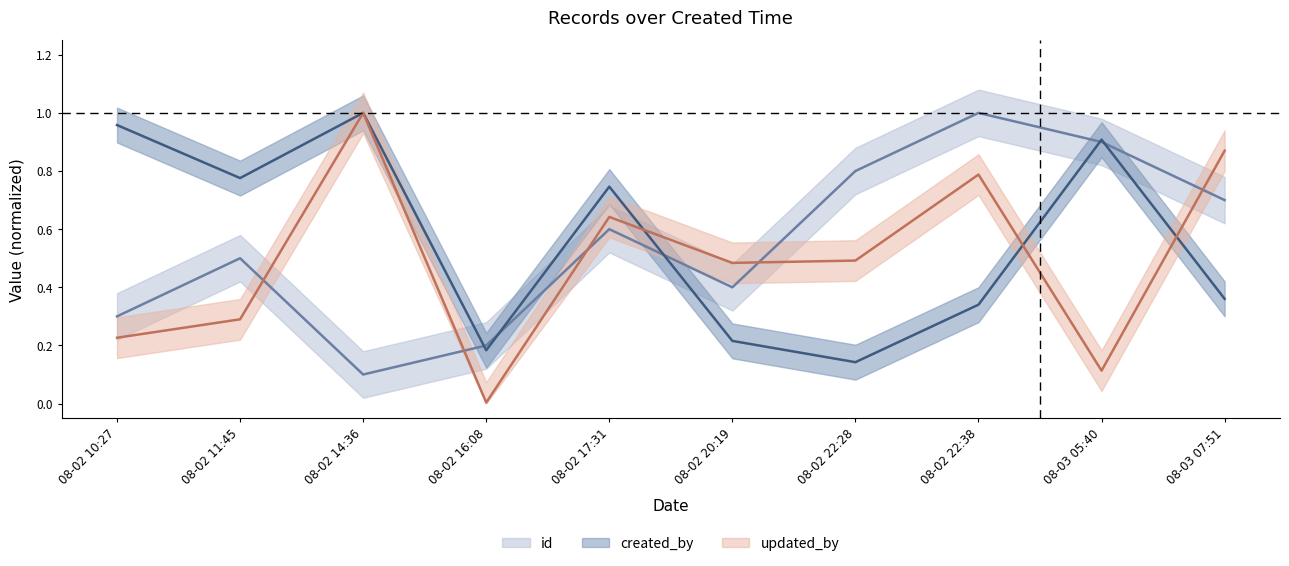

True or false: id and updated_by intersect in this chart.

True